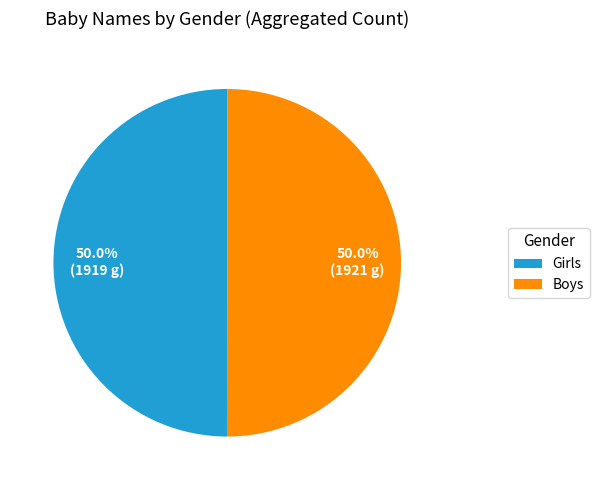

How many segments does this pie chart have?

2